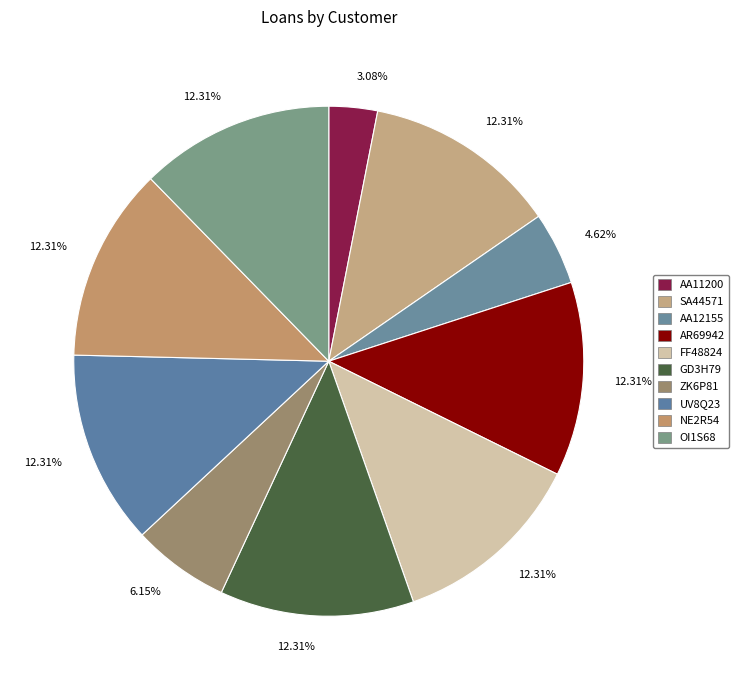

What is the largest slice in the pie chart?

SA44571